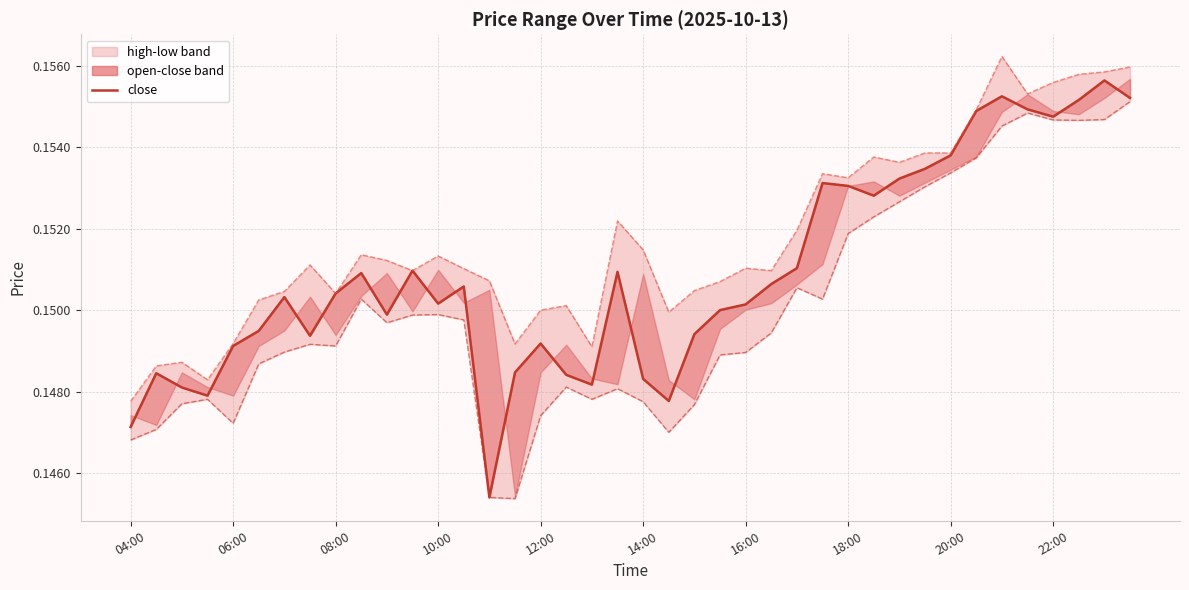

How many lines are shown in the chart?

2